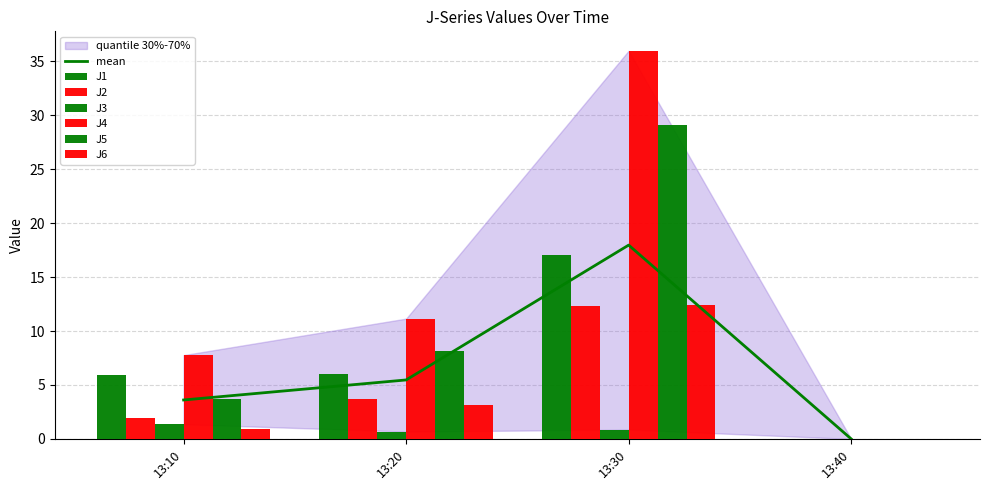

At 13:20, list the series in order from smallest to largest.

J3, J6, J2, J1, J5, J4